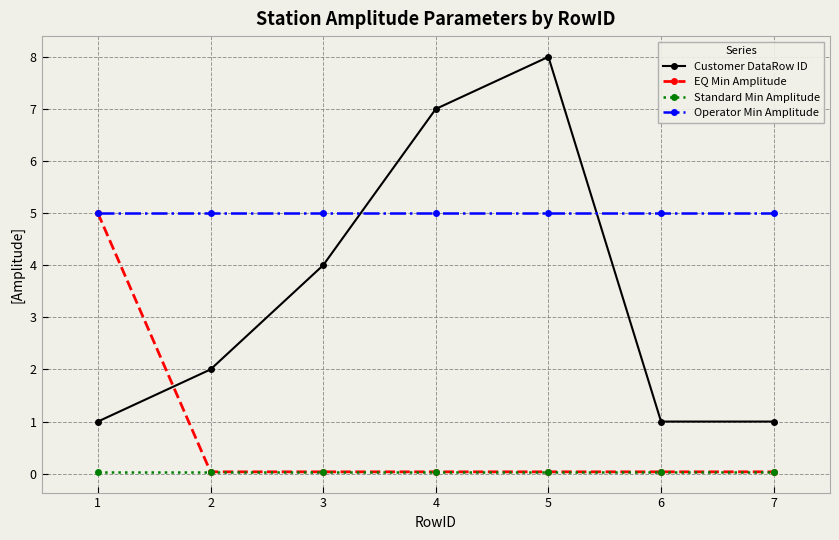

Where is the first local maximum for Customer DataRow ID?

5